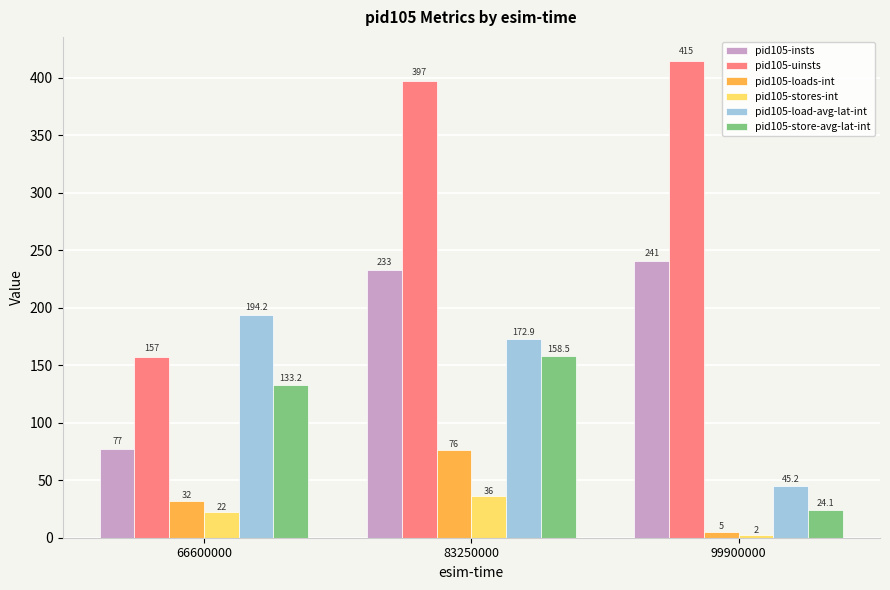

How many groups of bars are there?

3